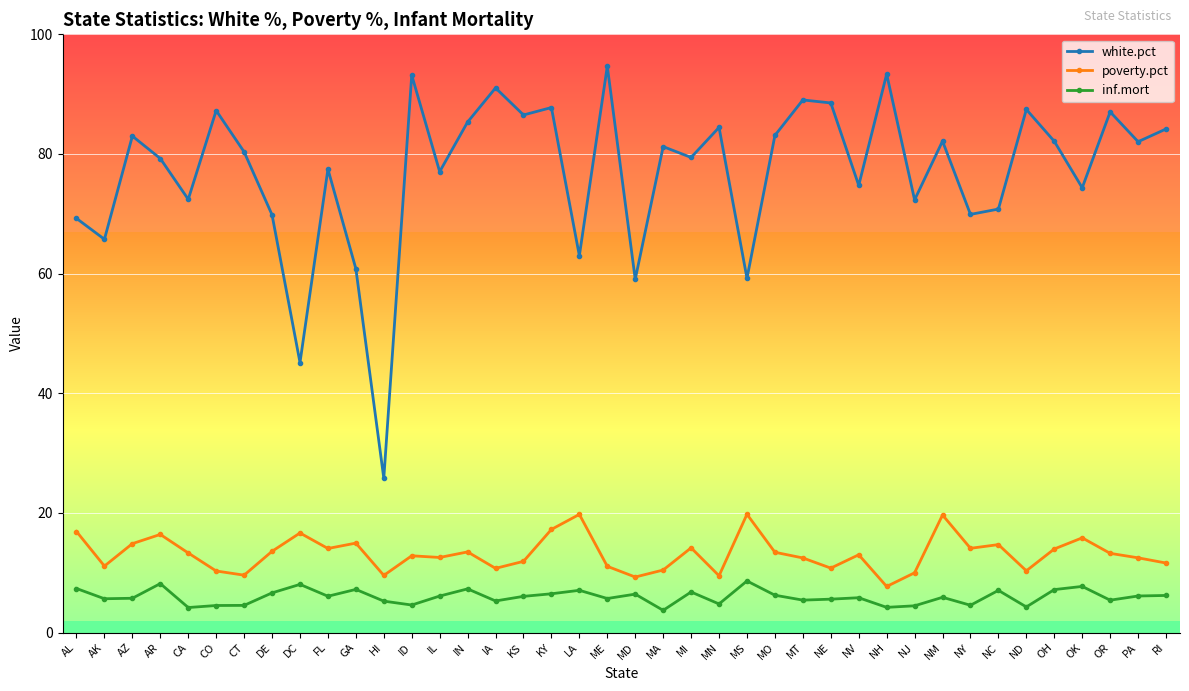

What is the approximate value of inf.mort at MI?

6.8